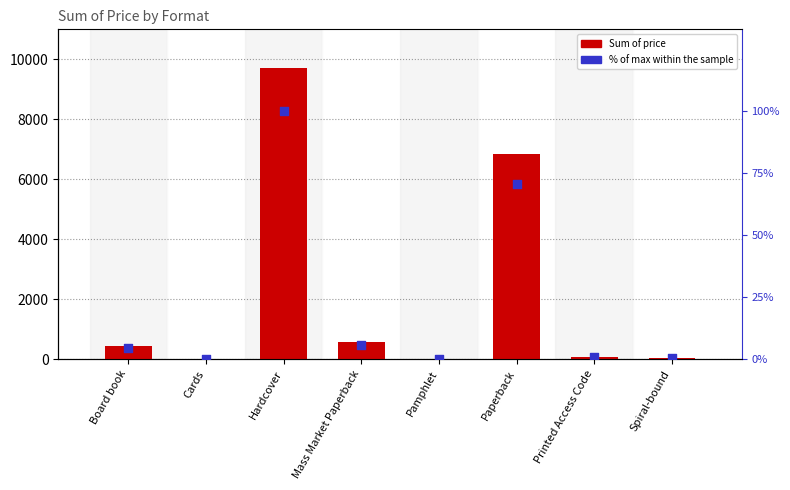

At which category is the sum across all series the highest?

Hardcover